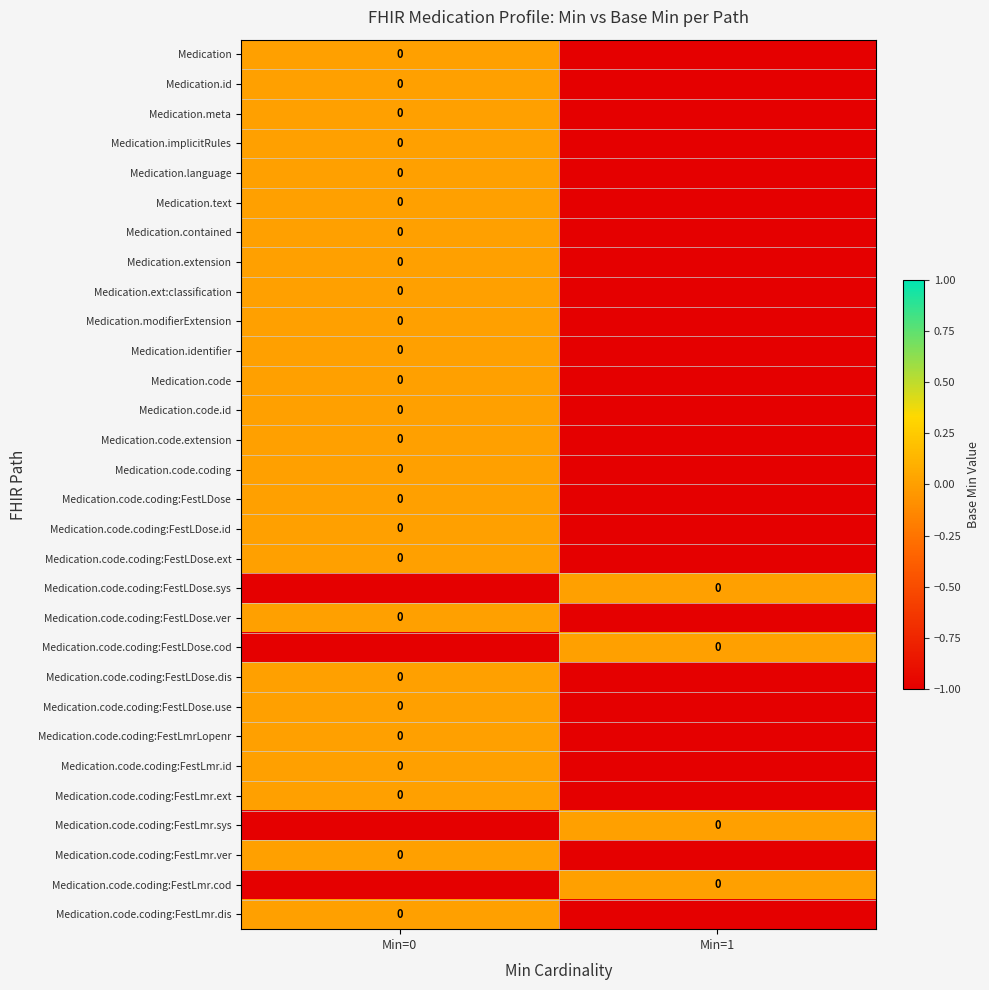

Count the Medication values in the range -1 to 0.

2